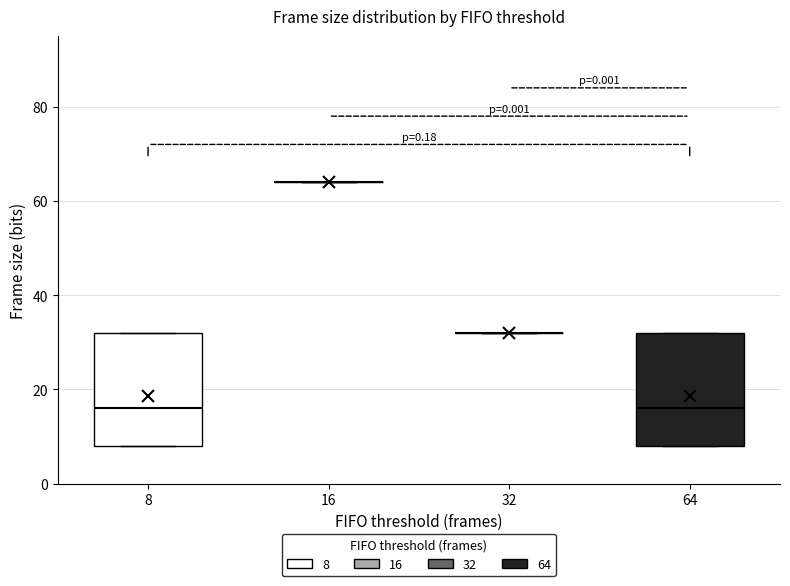

Reading left to right, read every box against the y-axis: the position of its median line, the range the box covers, and the ends of its whiskers. The values are not printed on the chart, so give them approximately, as read against the axis.

8: median 16, box 8 to 32, whiskers 8 to 32
16: box collapsed to a line at 64, whiskers 64 to 64
32: box collapsed to a line at 32, whiskers 32 to 32
64: median 16, box 8 to 32, whiskers 8 to 32